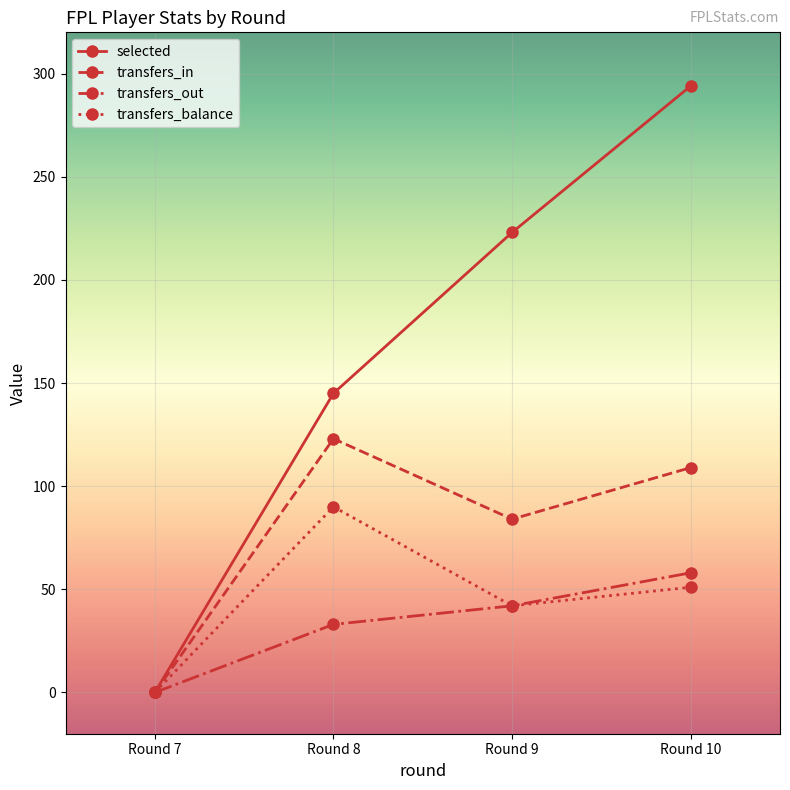

How many lines are shown in the chart?

4